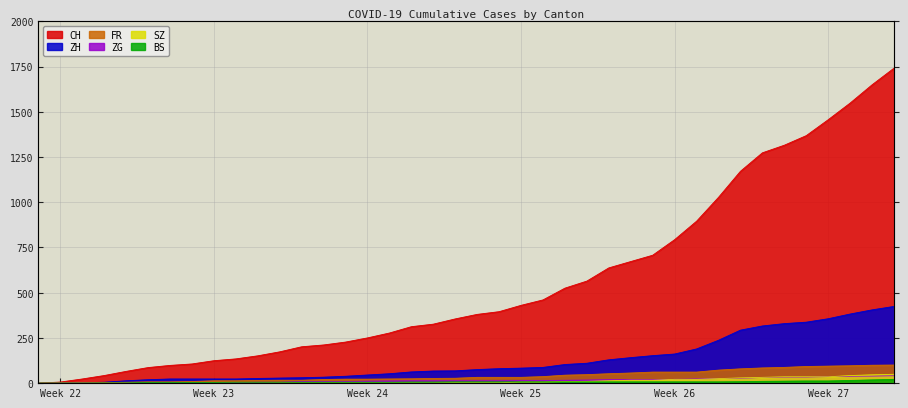

What is the difference between the SZ values at 2020-06-20 and 2020-06-23?

4